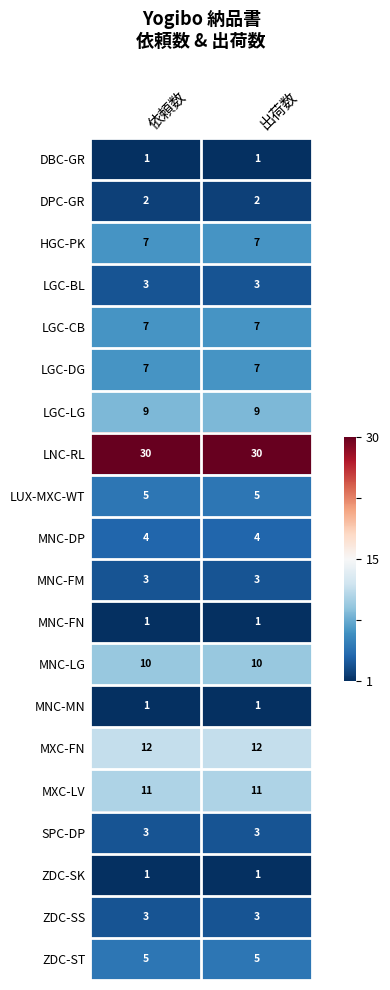

What is the minimum value shown in the chart?

1